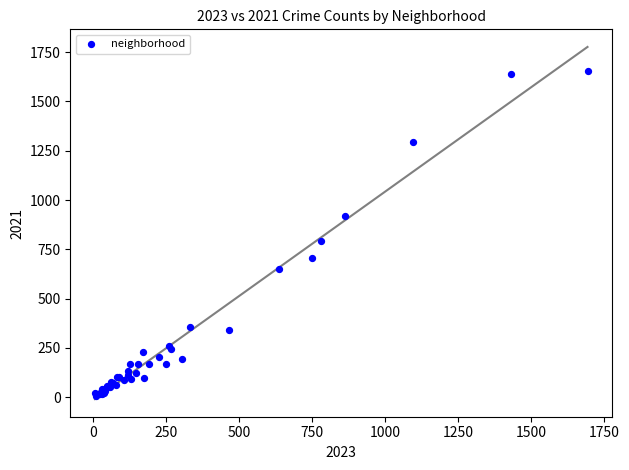

What Y value in the scatter plot is closest to 830?

790